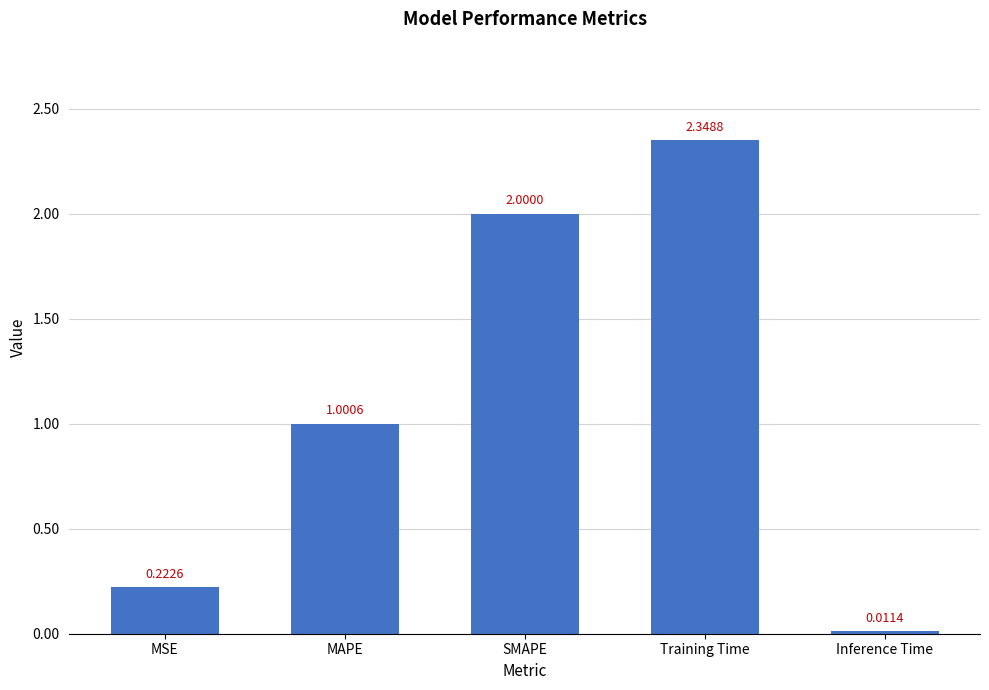

How many data points are less than 1?

2